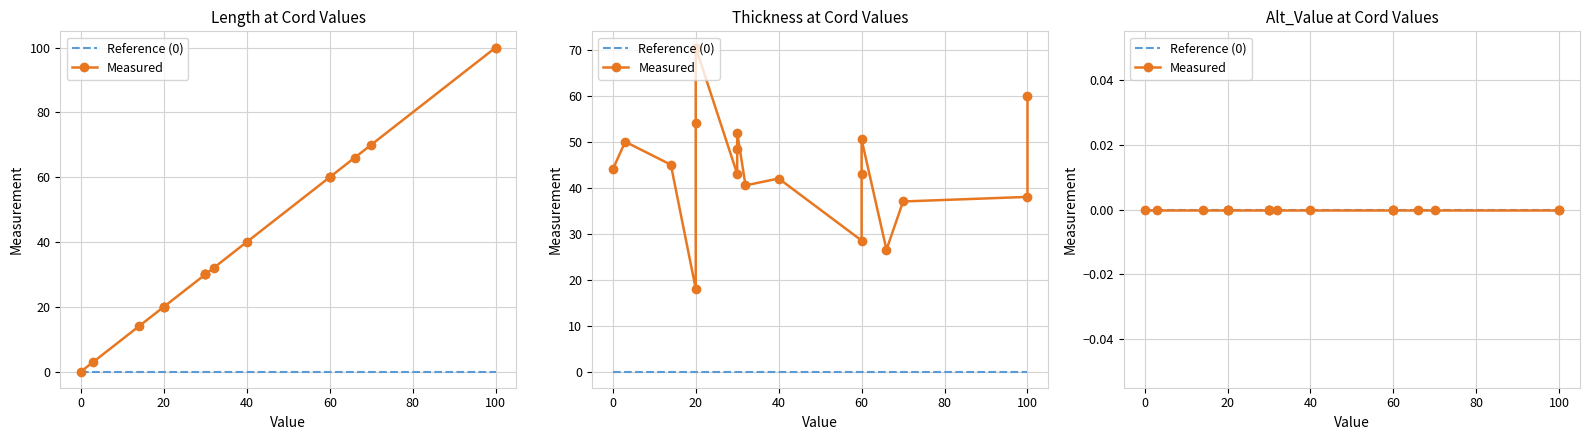

How many positive values does the Length series have?

17